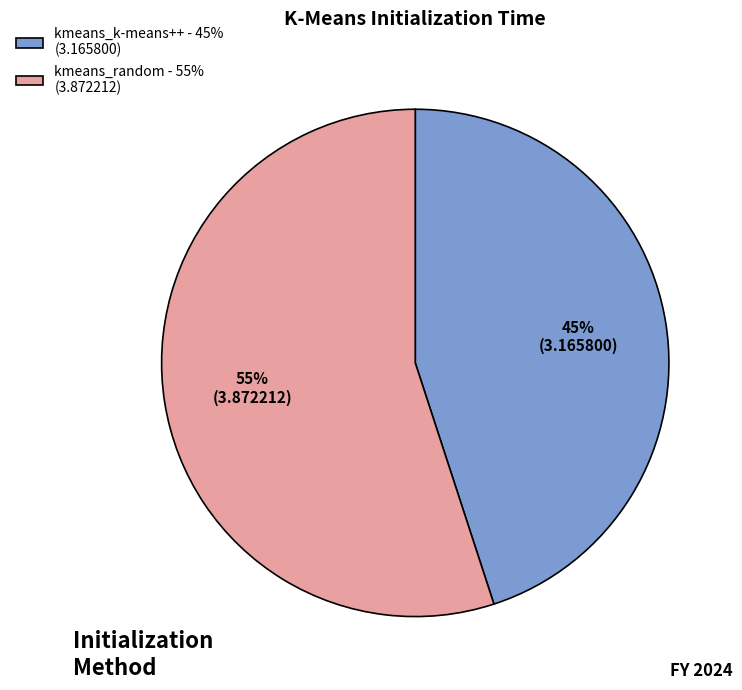

What percentage is the kmeans_random slice, to the nearest percent?

55%